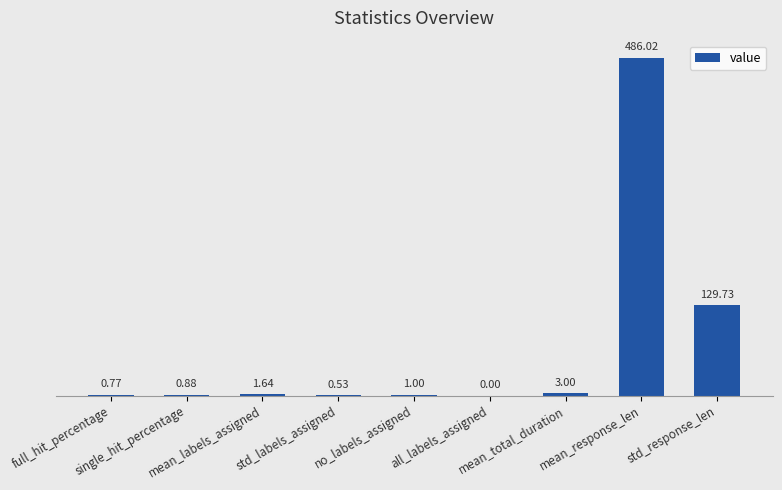

What is the sum of all values?

623.6